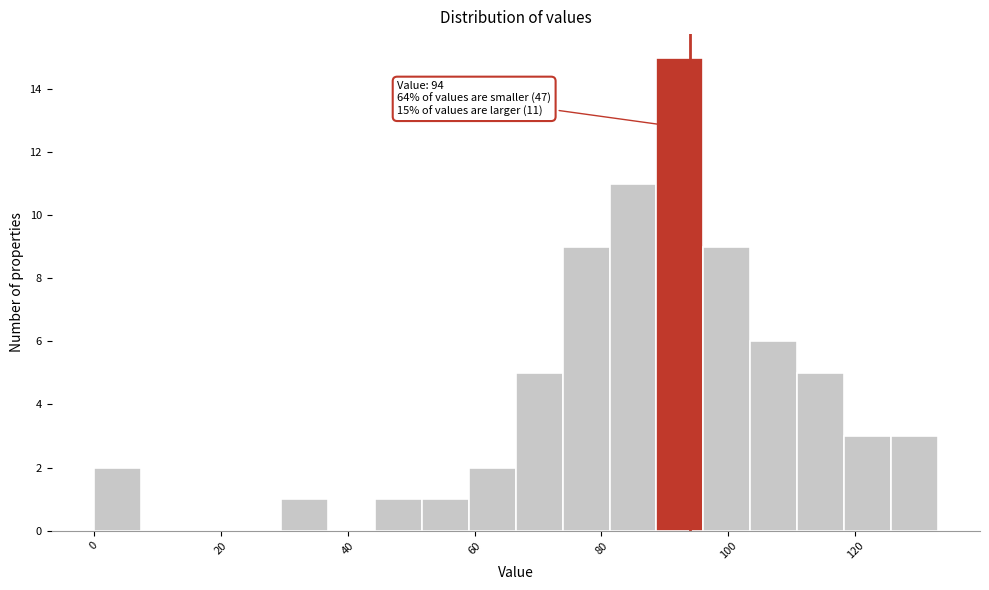

Read against the x-axis, roughly where is the centre of the tallest bar?

92